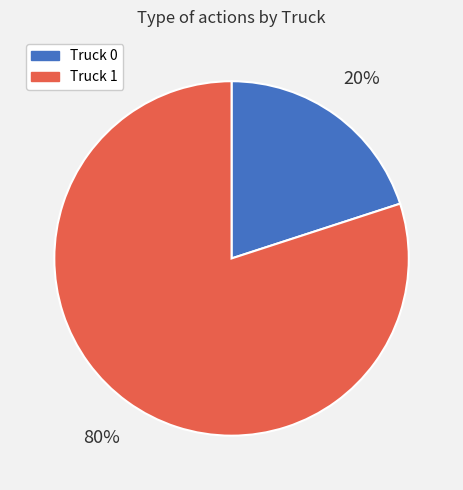

Which slice is the largest?

Truck 1